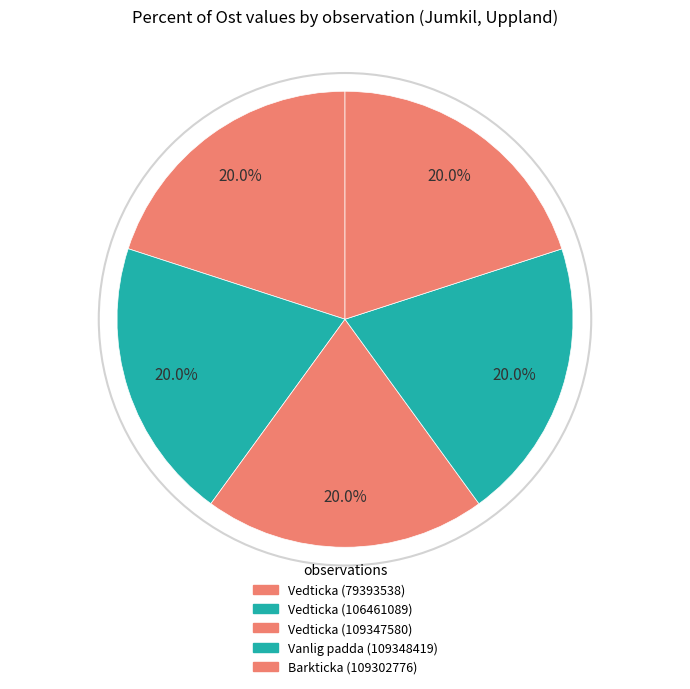

To the nearest percent, what percentage of the pie is Vedticka (109347580)?

20%